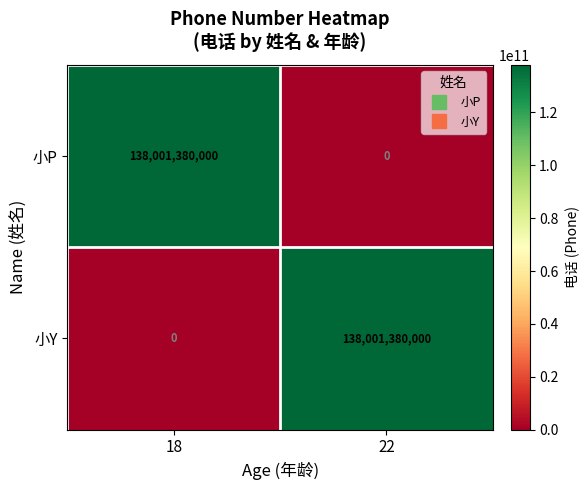

The value of 小P at 18 is 184536133209. True or false?

False